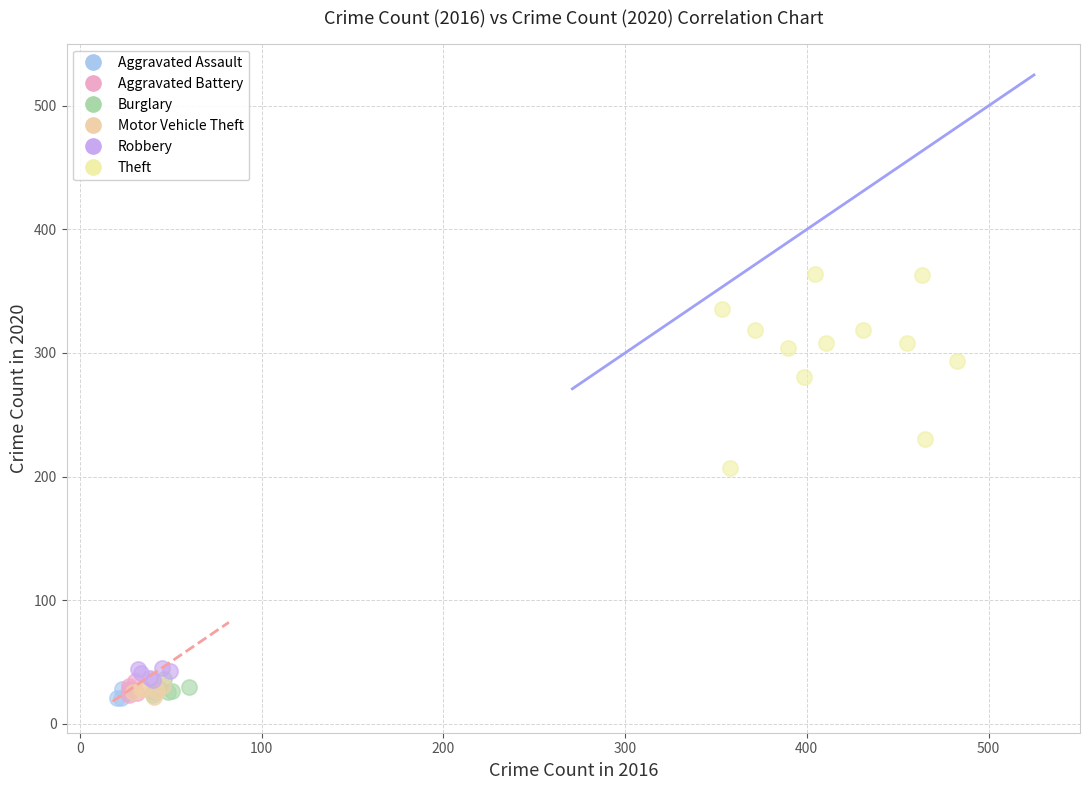

Which series reaches the maximum Y coordinate?

Theft